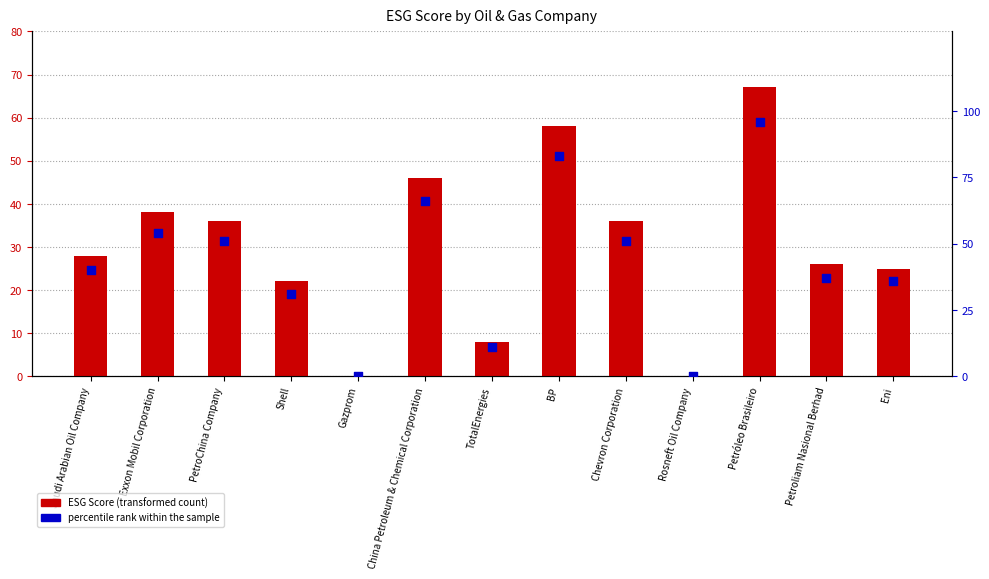

At which category is the sum across all series the highest?

Petróleo Brasileiro